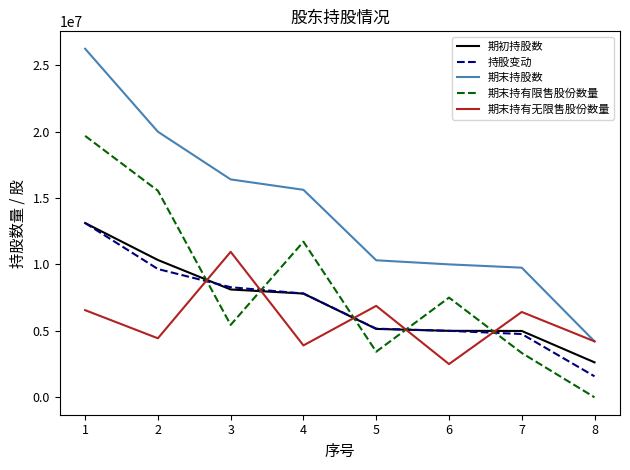

What is the total value across all series at 4?

46839462